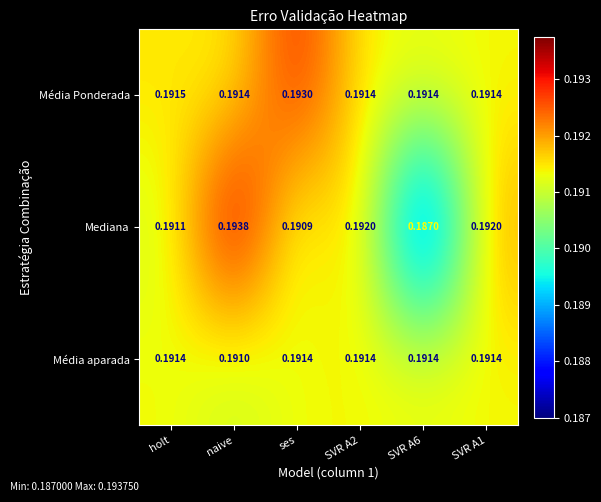

Rank the series at naive from highest to lowest value.

Mediana, Média Ponderada, Média aparada